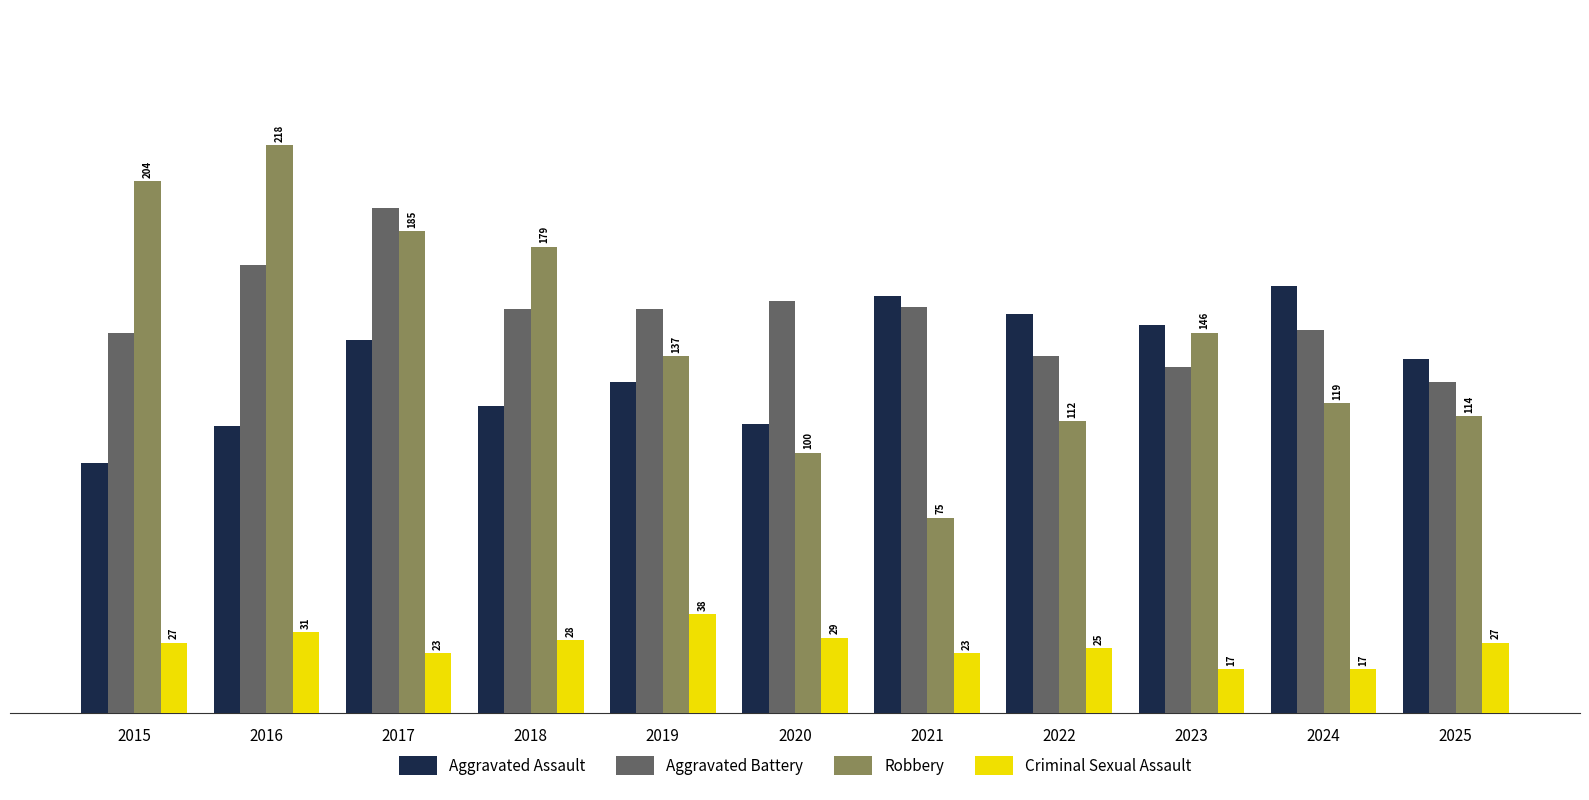

Is the value of Criminal Sexual Assault at 2019 greater than the value of Robbery at 2025?

No